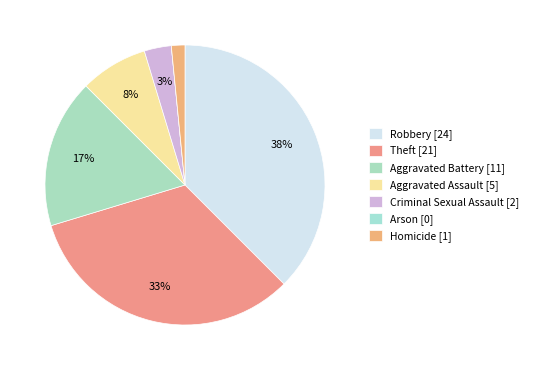

To the nearest percent, what is the average slice percentage?

14%